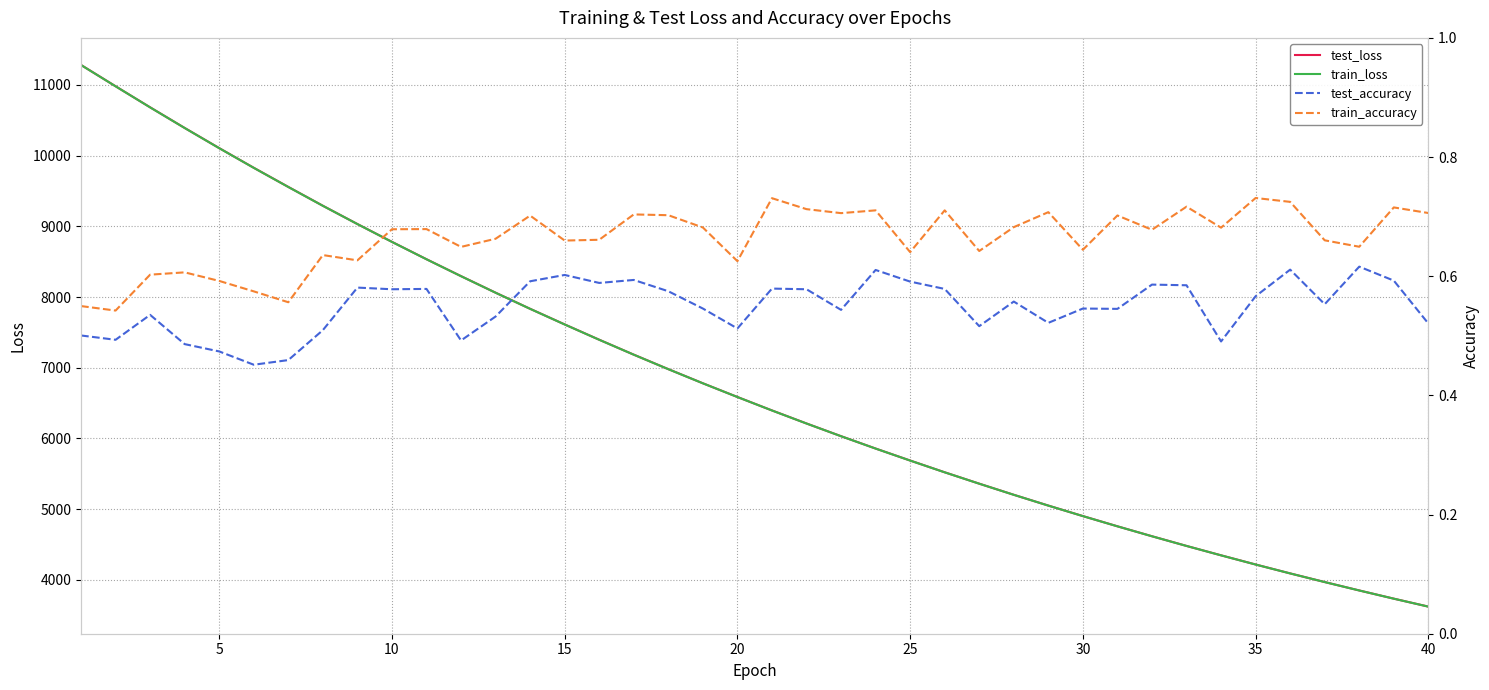

Reading right to left, extract all data points from this chart.

test_loss: 3621.7	3734.0	3850.1	3969.0	4091.3	4217.3	4347.1	4480.0	4617.0	4757.6	4902.2	5050.7	5203.3	5360.5	5521.6	5687.9	5857.5	6032.2	6212.0	6396.5	6586.5	6780.5	6980.5	7185.3	7396.6	7613.0	7833.8	8061.9	8295.9	8535.2	8780.8	9033.0	9291.5	9557.9	9828.7	10106.7	10392.0	10683.8	10981.7	11282.8
train_loss: 3621.2	3733.7	3849.7	3968.6	4090.9	4216.8	4346.6	4479.5	4616.5	4757.0	4901.7	5050.1	5202.8	5360.1	5520.9	5687.2	5856.8	6031.6	6211.3	6395.8	6586.0	6780.0	6979.7	7184.8	7395.7	7612.2	7833.3	8061.3	8295.0	8534.4	8780.0	9032.4	9290.6	9556.9	9827.6	10105.8	10391.1	10683.1	10981.0	11282.1
test_accuracy: 0.5	0.6	0.6	0.6	0.6	0.6	0.5	0.6	0.6	0.5	0.5	0.5	0.6	0.5	0.6	0.6	0.6	0.5	0.6	0.6	0.5	0.5	0.6	0.6	0.6	0.6	0.6	0.5	0.5	0.6	0.6	0.6	0.5	0.5	0.5	0.5	0.5	0.5	0.5	0.5
train_accuracy: 0.7	0.7	0.6	0.7	0.7	0.7	0.7	0.7	0.7	0.7	0.6	0.7	0.7	0.6	0.7	0.6	0.7	0.7	0.7	0.7	0.6	0.7	0.7	0.7	0.7	0.7	0.7	0.7	0.6	0.7	0.7	0.6	0.6	0.6	0.6	0.6	0.6	0.6	0.5	0.5